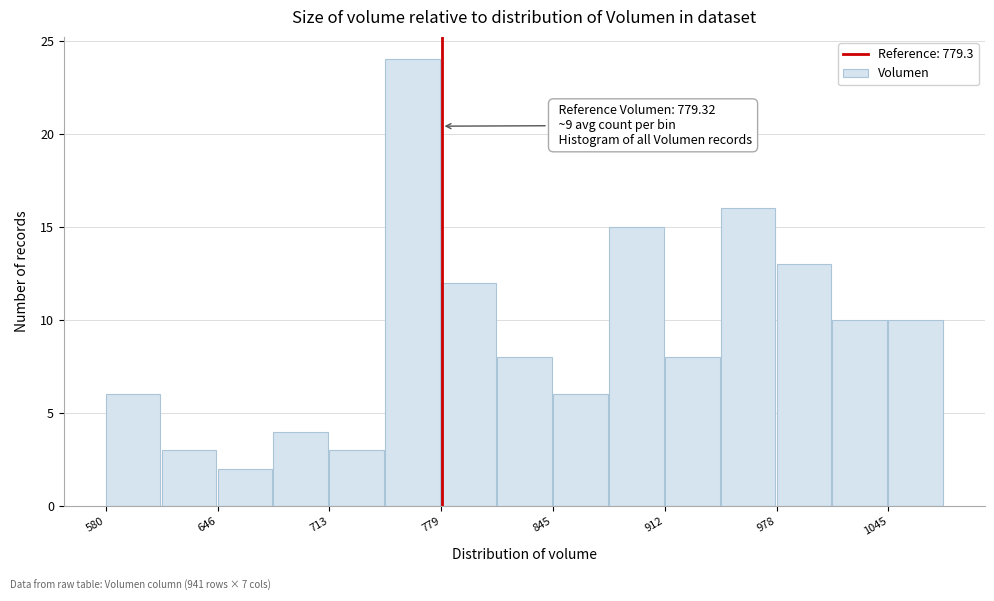

Read against the x-axis, roughly where is the centre of the tallest bar?

760